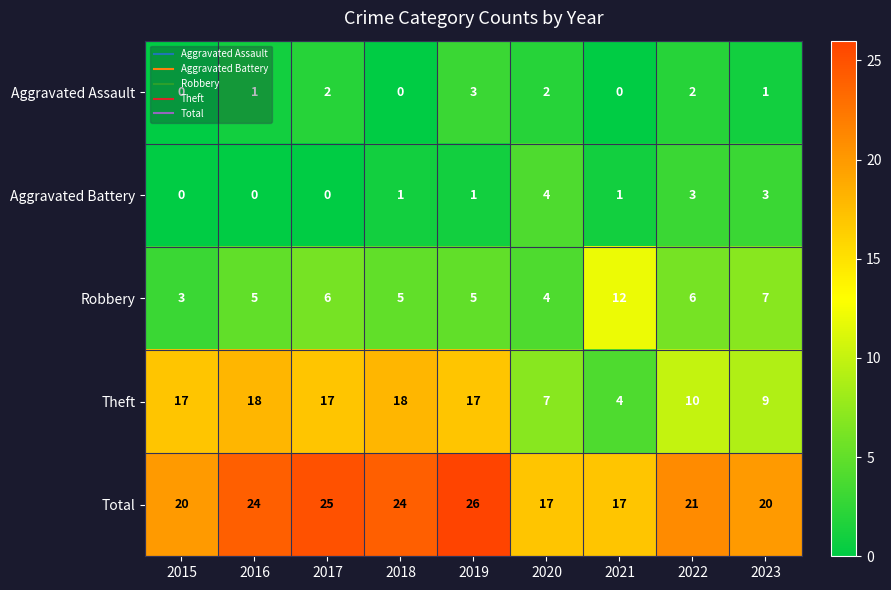

Which series has the largest range (max minus min)?

Theft